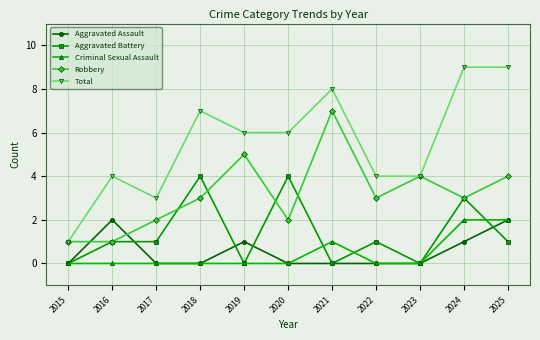

What are all the series names shown in the legend?

Aggravated Assault, Aggravated Battery, Criminal Sexual Assault, Robbery, Total